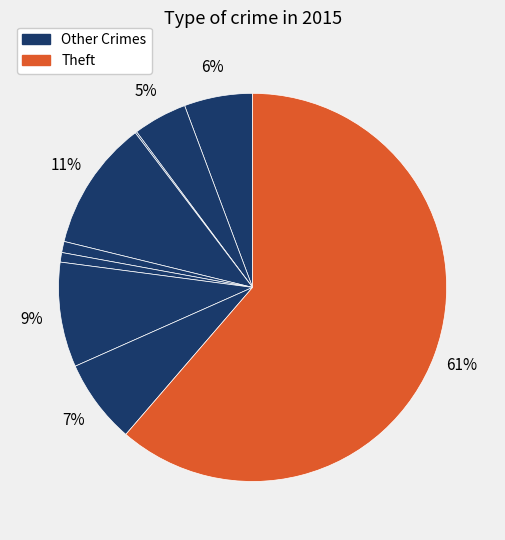

How many segments does this pie chart have?

9